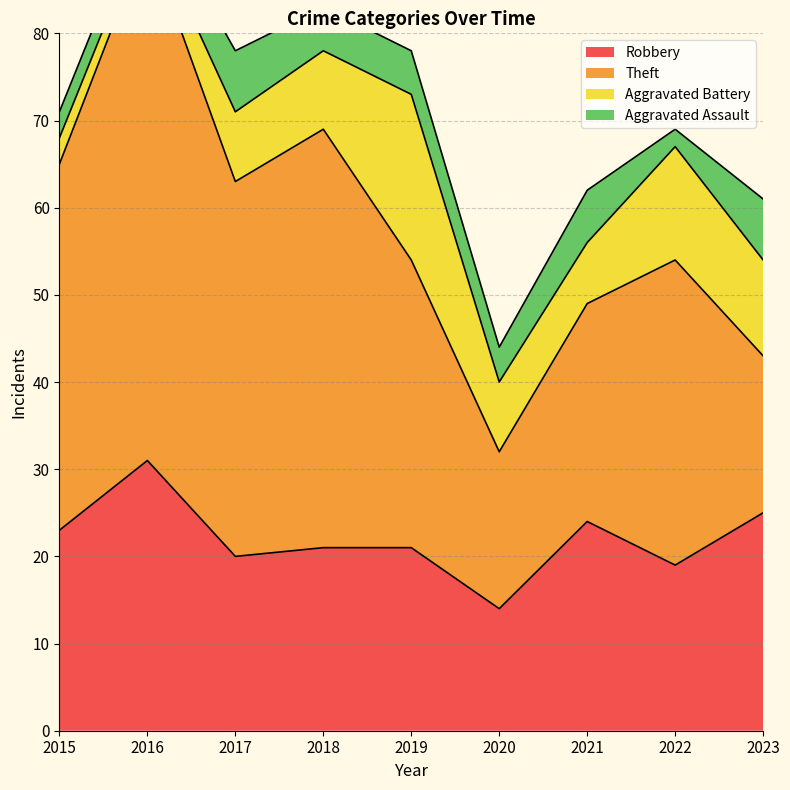

Which has a higher value, 2016 or 2015?

2016